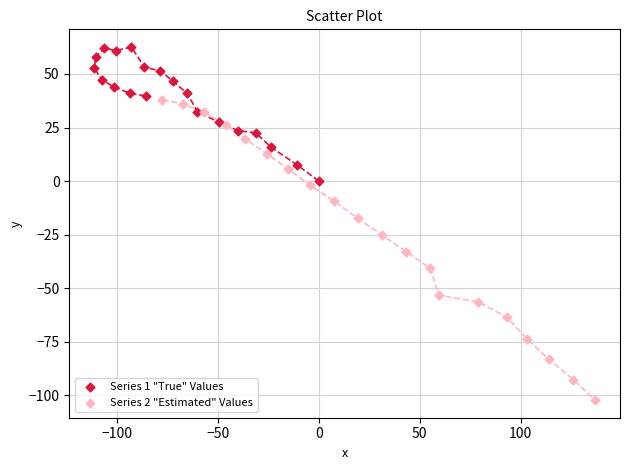

Which series has the widest spread of Y values?

Series 2 "Estimated" Values